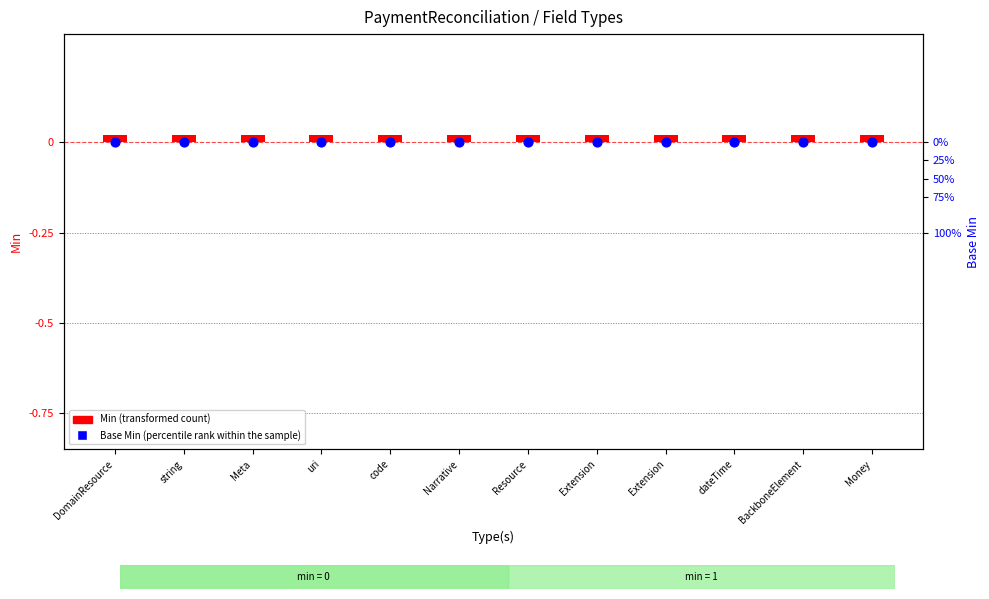

Is the value of Base Min (percentile rank within the sample) at Meta greater than the value of Min (transformed count) at dateTime?

No